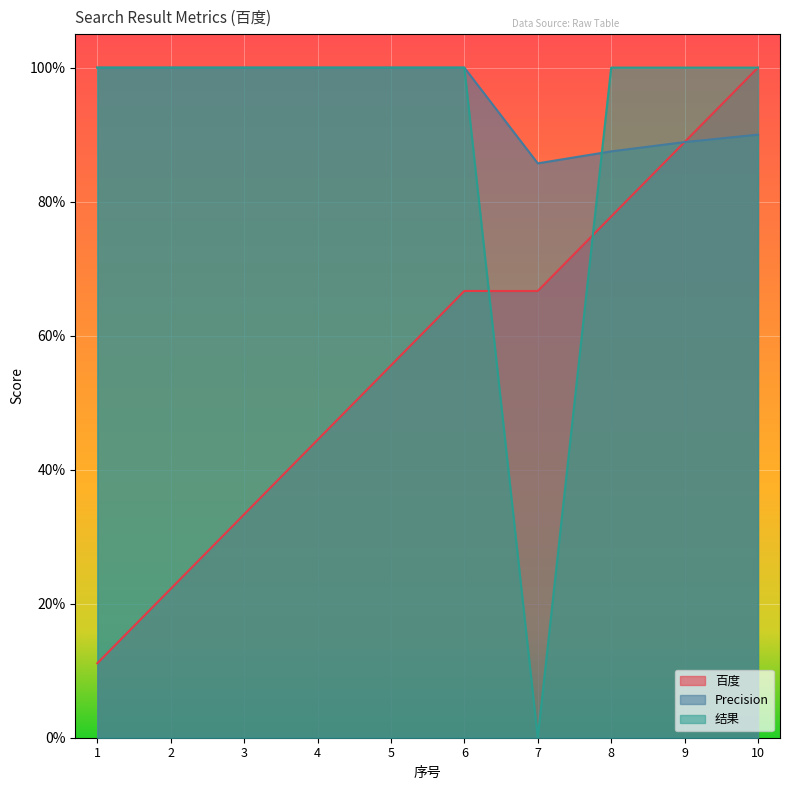

What is the total value across all series at 10?

2.9